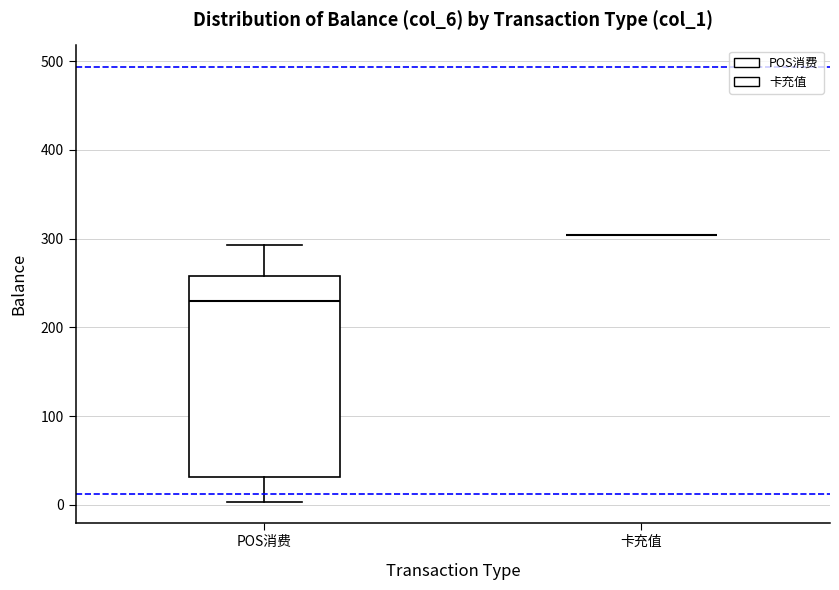

Which box is the tallest, from its lower edge to its upper edge?

POS消费